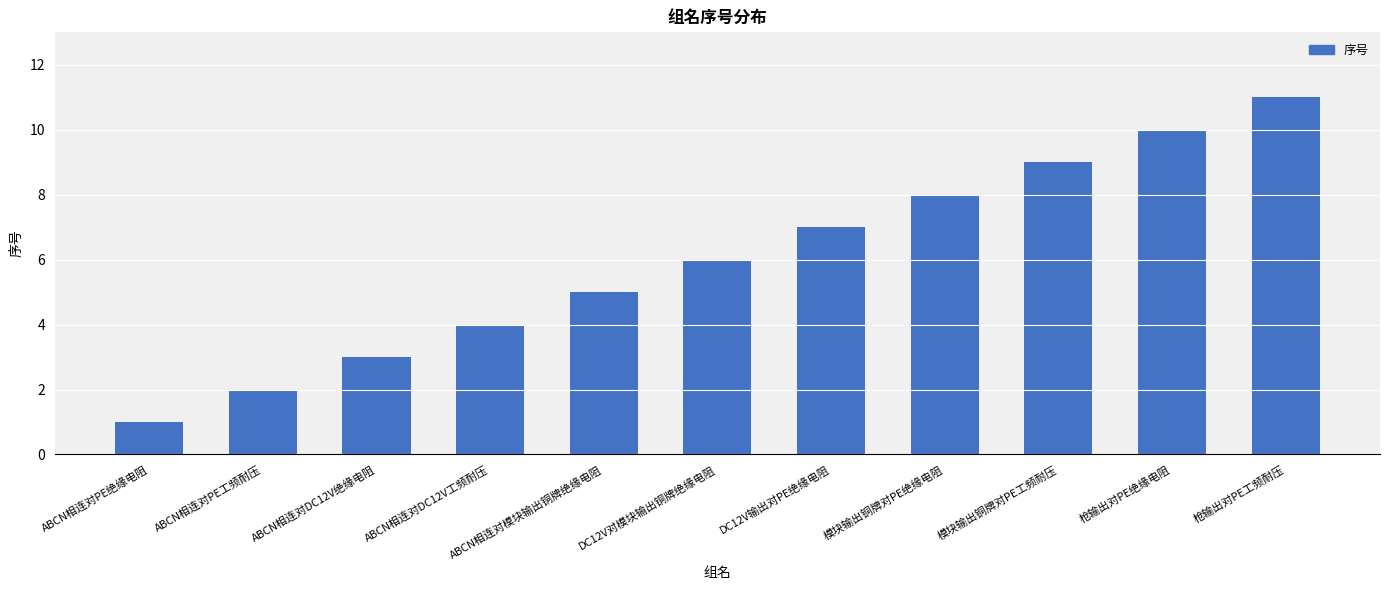

What is the greatest value displayed?

11